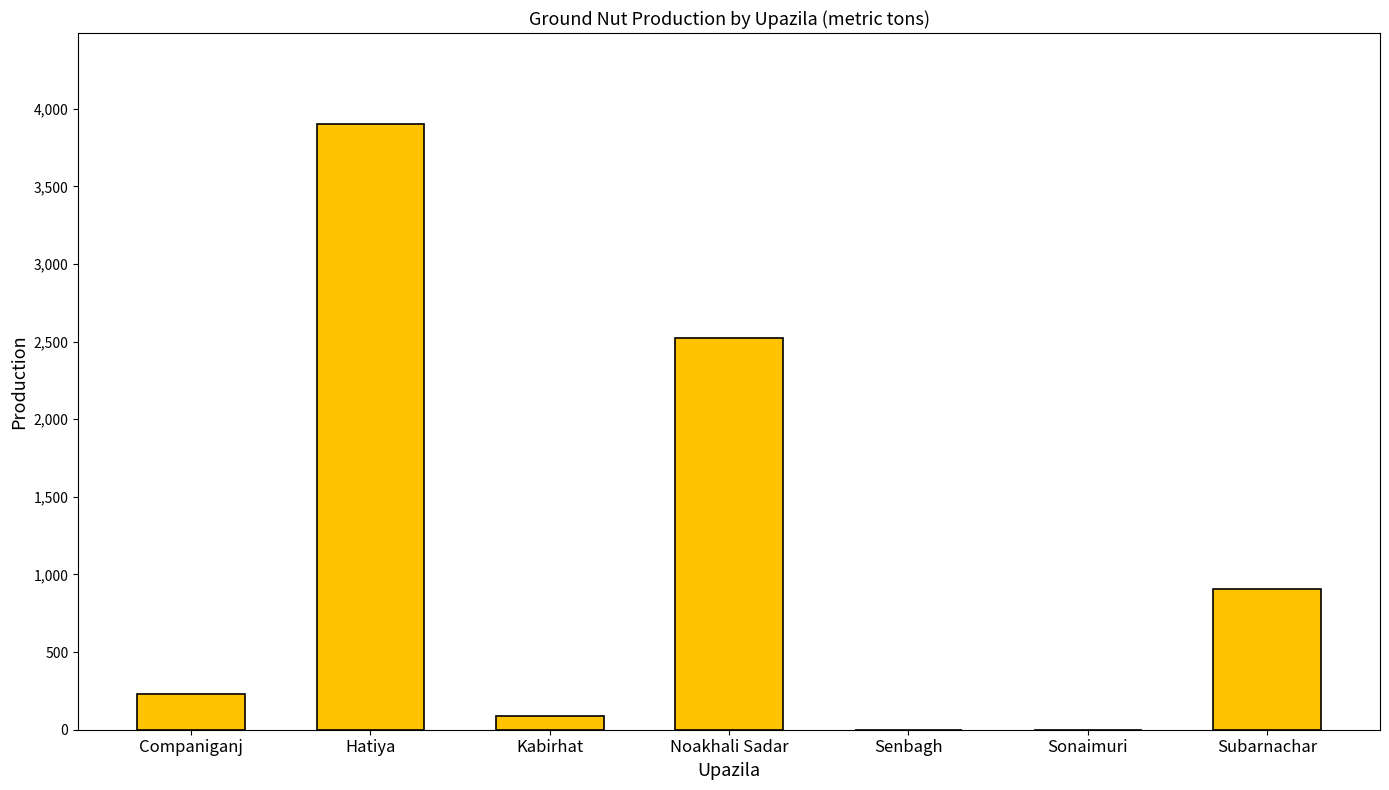

What is the sum of the values at Hatiya and Noakhali Sadar?

6427